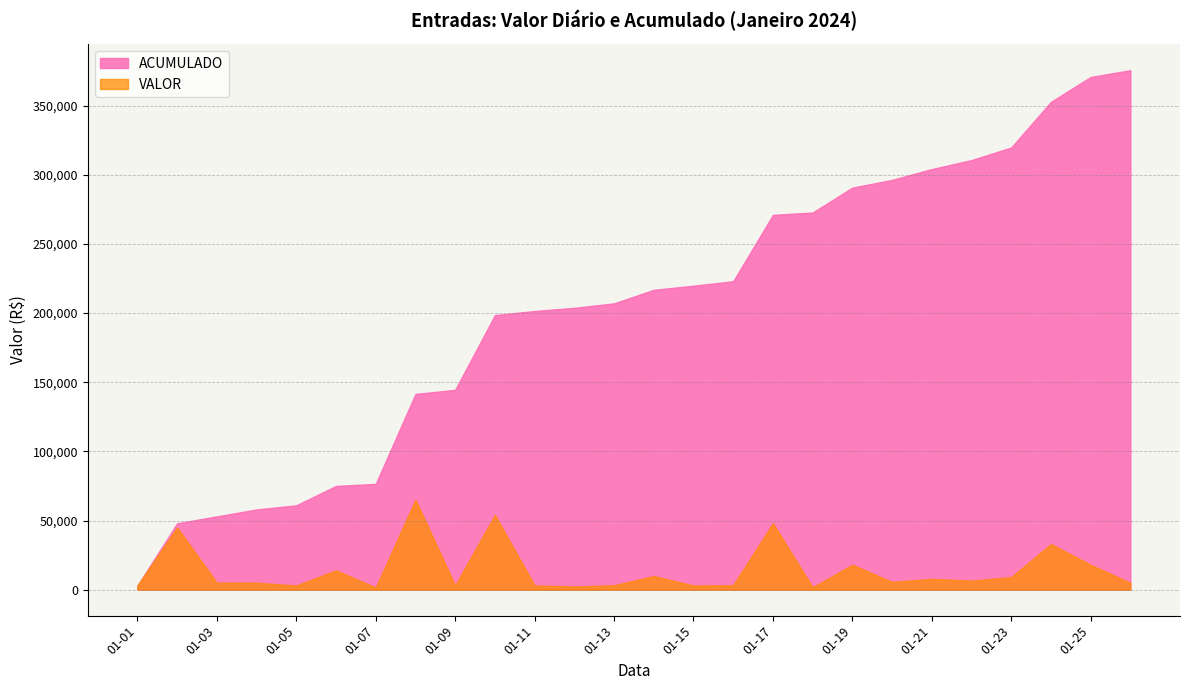

What is the sum of all VALOR values?

375600